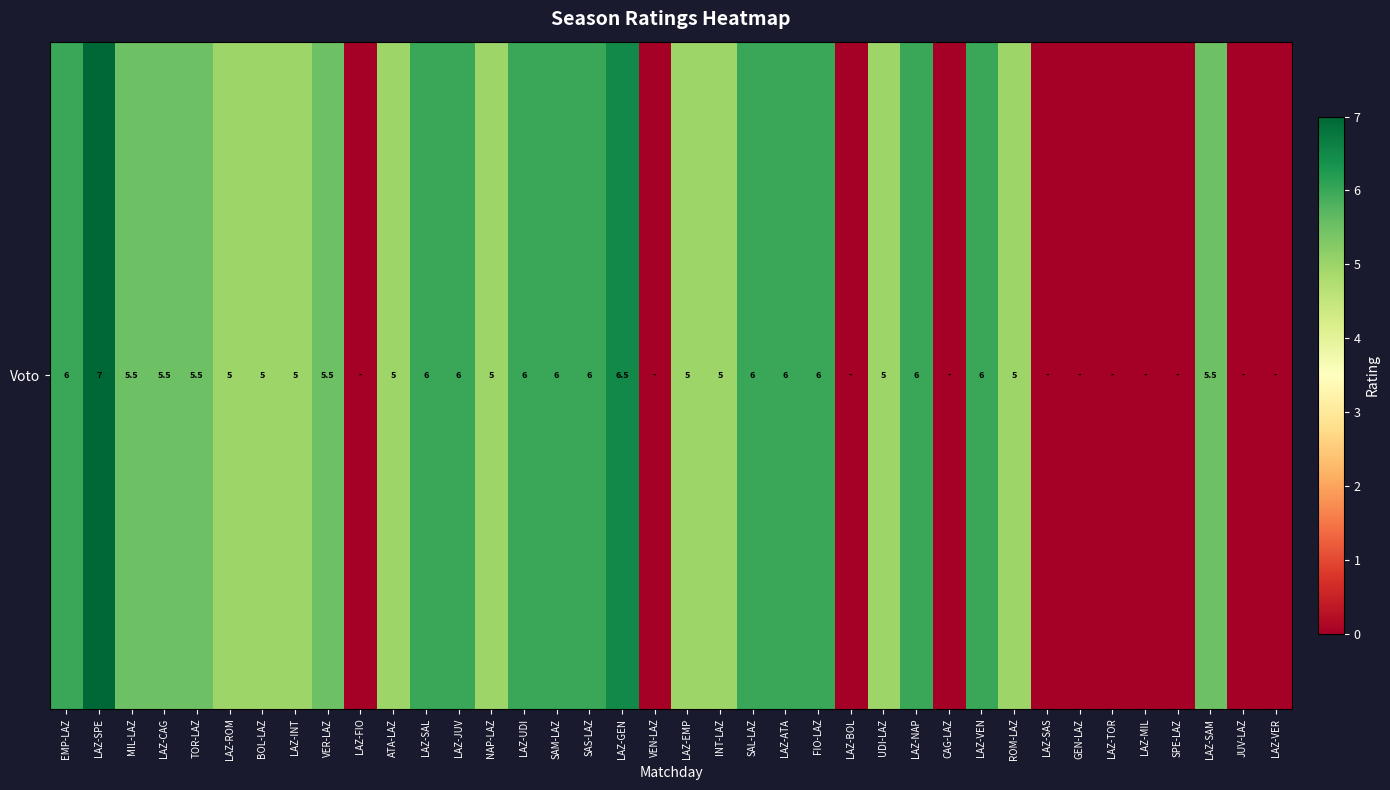

Where does the data first go above 5?

EMP-LAZ